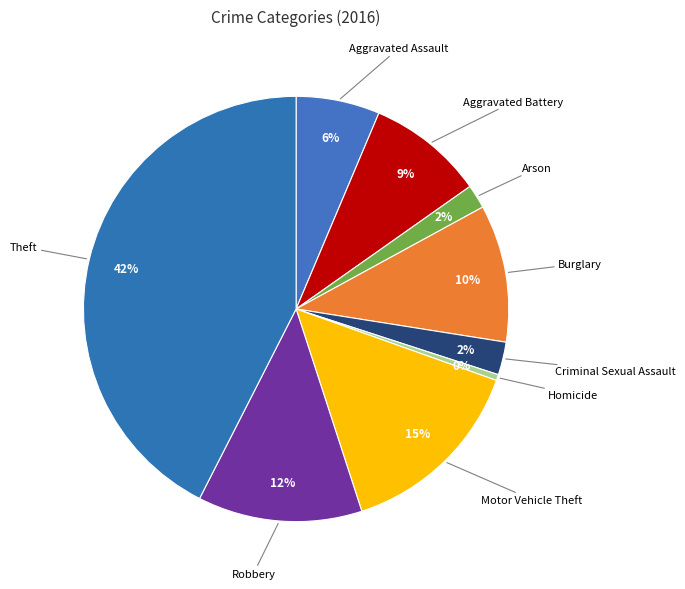

To the nearest percent, what is the difference between the largest and smallest slice percentages?

42%